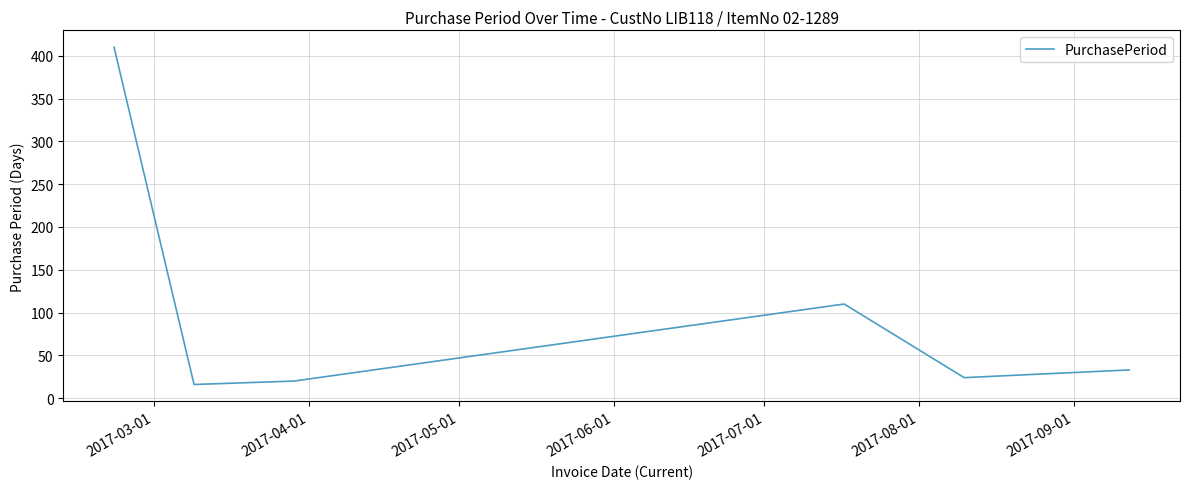

What is the smallest value displayed?

16